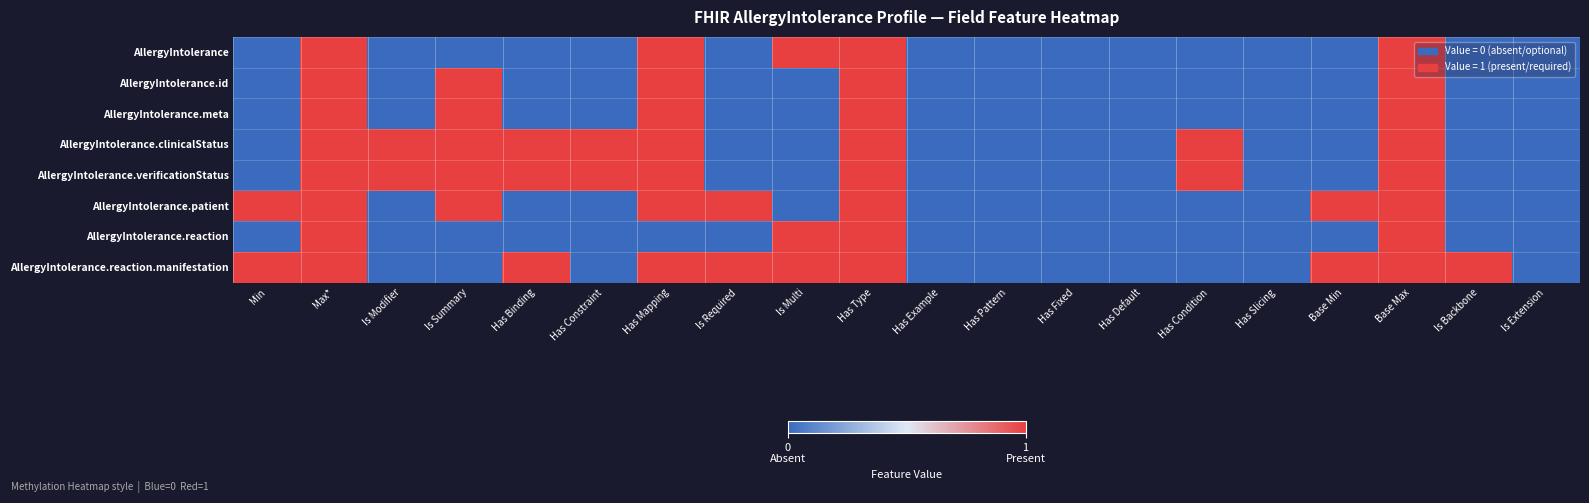

Reading left to right, extract all data points from this chart.

AllergyIntolerance: Min=0	Max*=1	Is Modifier=0	Is Summary=0	Has Binding=0	Has Constraint=0	Has Mapping=1	Is Required=0	Is Multi=1	Has Type=1	Has Example=0	Has Pattern=0	Has Fixed=0	Has Default=0	Has Condition=0	Has Slicing=0	Base Min=0	Base Max=1	Is Backbone=0	Is Extension=0
AllergyIntolerance.id: Min=0	Max*=1	Is Modifier=0	Is Summary=1	Has Binding=0	Has Constraint=0	Has Mapping=1	Is Required=0	Is Multi=0	Has Type=1	Has Example=0	Has Pattern=0	Has Fixed=0	Has Default=0	Has Condition=0	Has Slicing=0	Base Min=0	Base Max=1	Is Backbone=0	Is Extension=0
AllergyIntolerance.meta: Min=0	Max*=1	Is Modifier=0	Is Summary=1	Has Binding=0	Has Constraint=0	Has Mapping=1	Is Required=0	Is Multi=0	Has Type=1	Has Example=0	Has Pattern=0	Has Fixed=0	Has Default=0	Has Condition=0	Has Slicing=0	Base Min=0	Base Max=1	Is Backbone=0	Is Extension=0
AllergyIntolerance.clinicalStatus: Min=0	Max*=1	Is Modifier=1	Is Summary=1	Has Binding=1	Has Constraint=1	Has Mapping=1	Is Required=0	Is Multi=0	Has Type=1	Has Example=0	Has Pattern=0	Has Fixed=0	Has Default=0	Has Condition=1	Has Slicing=0	Base Min=0	Base Max=1	Is Backbone=0	Is Extension=0
AllergyIntolerance.verificationStatus: Min=0	Max*=1	Is Modifier=1	Is Summary=1	Has Binding=1	Has Constraint=1	Has Mapping=1	Is Required=0	Is Multi=0	Has Type=1	Has Example=0	Has Pattern=0	Has Fixed=0	Has Default=0	Has Condition=1	Has Slicing=0	Base Min=0	Base Max=1	Is Backbone=0	Is Extension=0
AllergyIntolerance.patient: Min=1	Max*=1	Is Modifier=0	Is Summary=1	Has Binding=0	Has Constraint=0	Has Mapping=1	Is Required=1	Is Multi=0	Has Type=1	Has Example=0	Has Pattern=0	Has Fixed=0	Has Default=0	Has Condition=0	Has Slicing=0	Base Min=1	Base Max=1	Is Backbone=0	Is Extension=0
AllergyIntolerance.reaction: Min=0	Max*=1	Is Modifier=0	Is Summary=0	Has Binding=0	Has Constraint=0	Has Mapping=0	Is Required=0	Is Multi=1	Has Type=1	Has Example=0	Has Pattern=0	Has Fixed=0	Has Default=0	Has Condition=0	Has Slicing=0	Base Min=0	Base Max=1	Is Backbone=0	Is Extension=0
AllergyIntolerance.reaction.manifestation: Min=1	Max*=1	Is Modifier=0	Is Summary=0	Has Binding=1	Has Constraint=0	Has Mapping=1	Is Required=1	Is Multi=1	Has Type=1	Has Example=0	Has Pattern=0	Has Fixed=0	Has Default=0	Has Condition=0	Has Slicing=0	Base Min=1	Base Max=1	Is Backbone=1	Is Extension=0